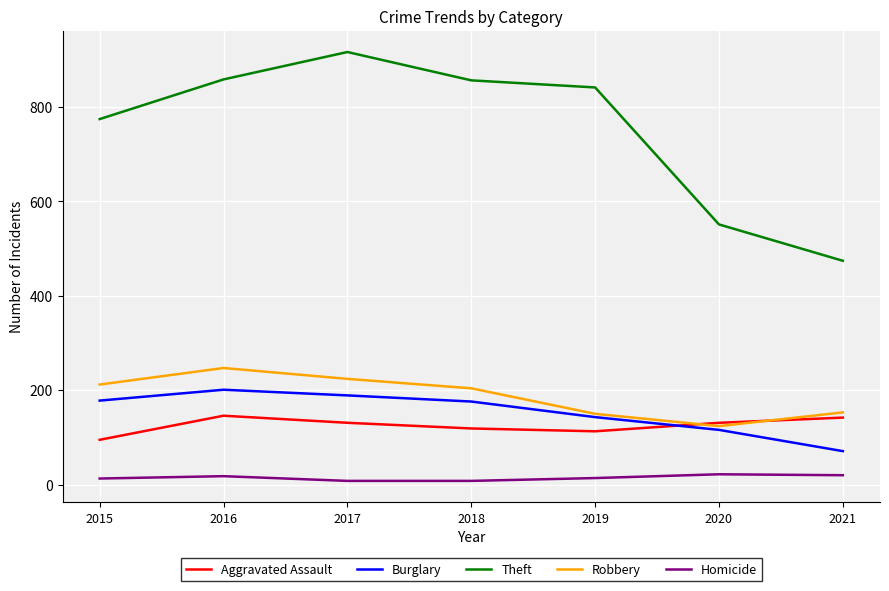

List the series in order of their peak value, highest first.

Theft, Robbery, Burglary, Aggravated Assault, Homicide